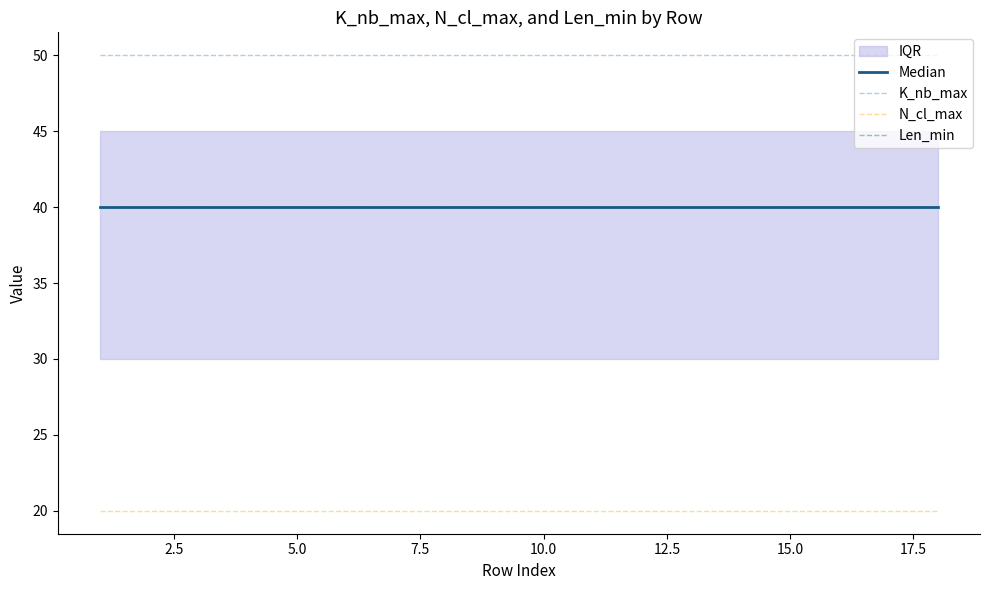

What is the average value of the N_cl_max series?

20